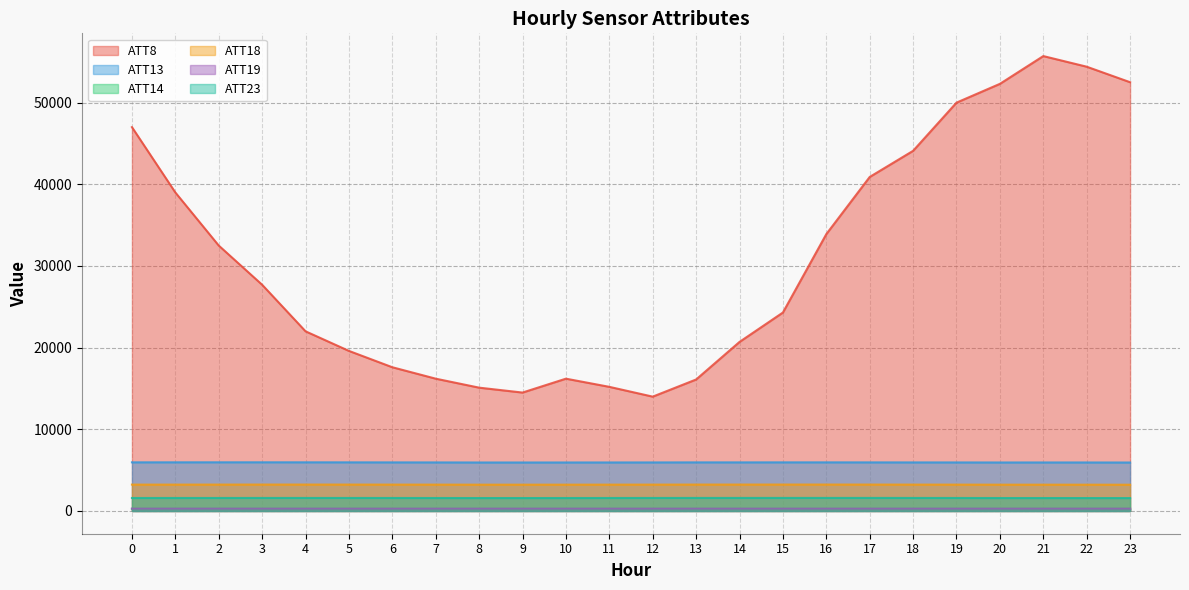

True or false: ATT19 and ATT8 cross at least once.

False